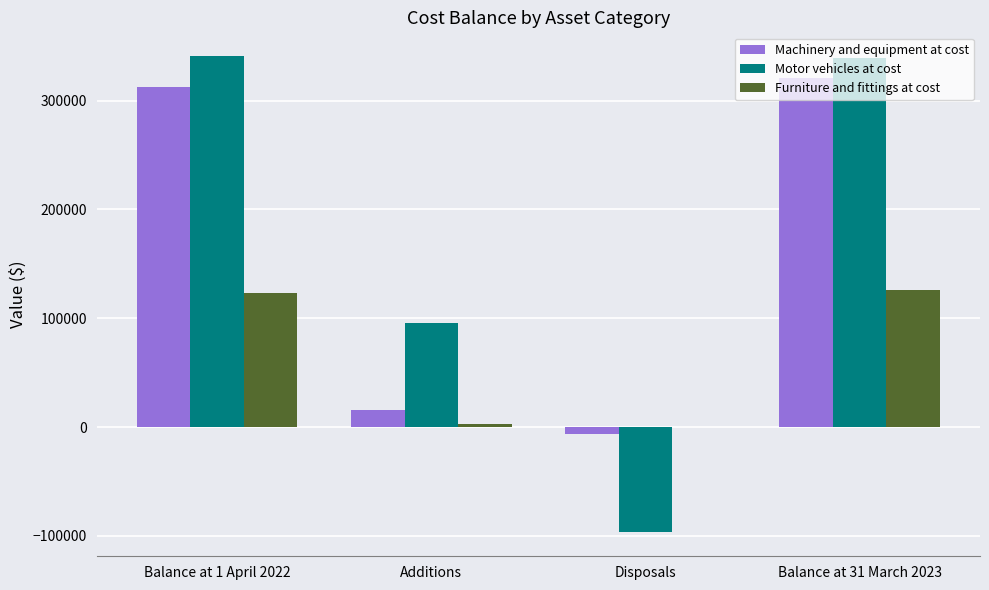

The value of Furniture and fittings at cost at Balance at 1 April 2022 is 208957. True or false?

False